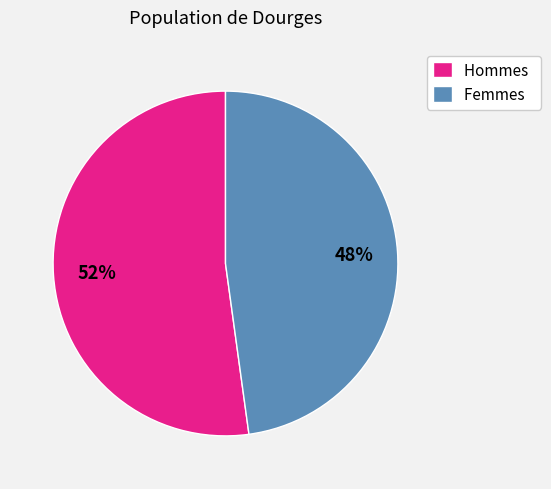

Does any single category account for the majority?

Yes